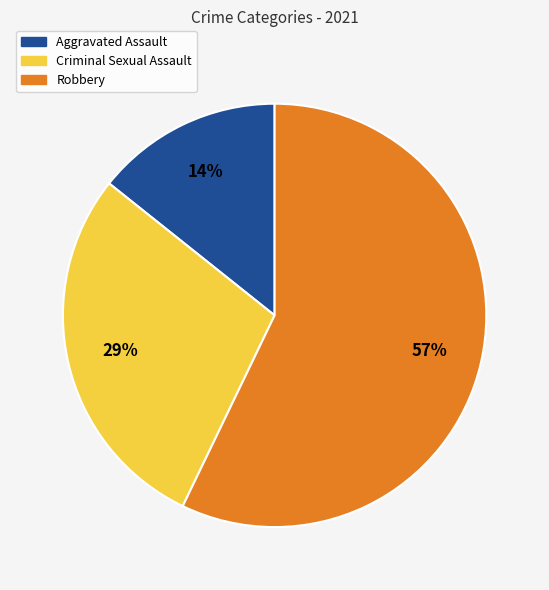

Is there a majority slice in this chart?

Yes